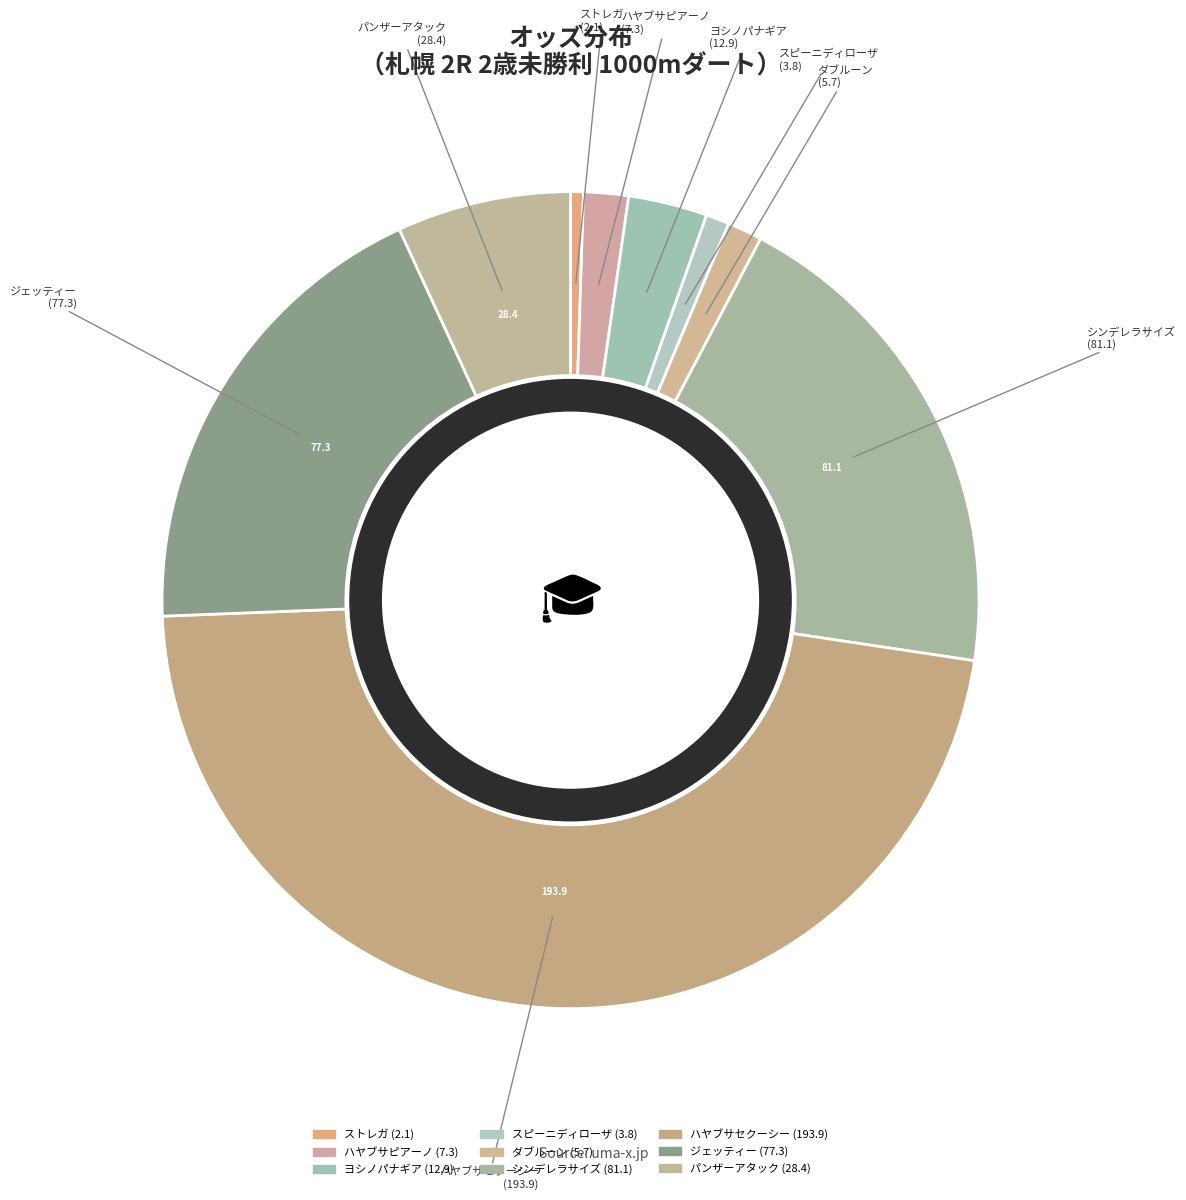

Is ヨシノパナギア the majority of the pie?

No